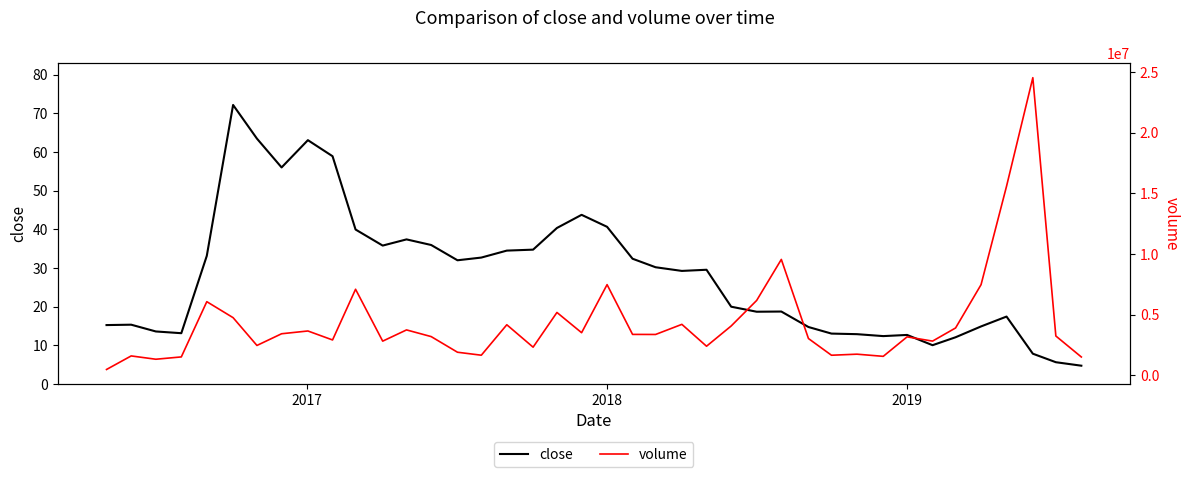

What is the highest value of the close series?

72.2